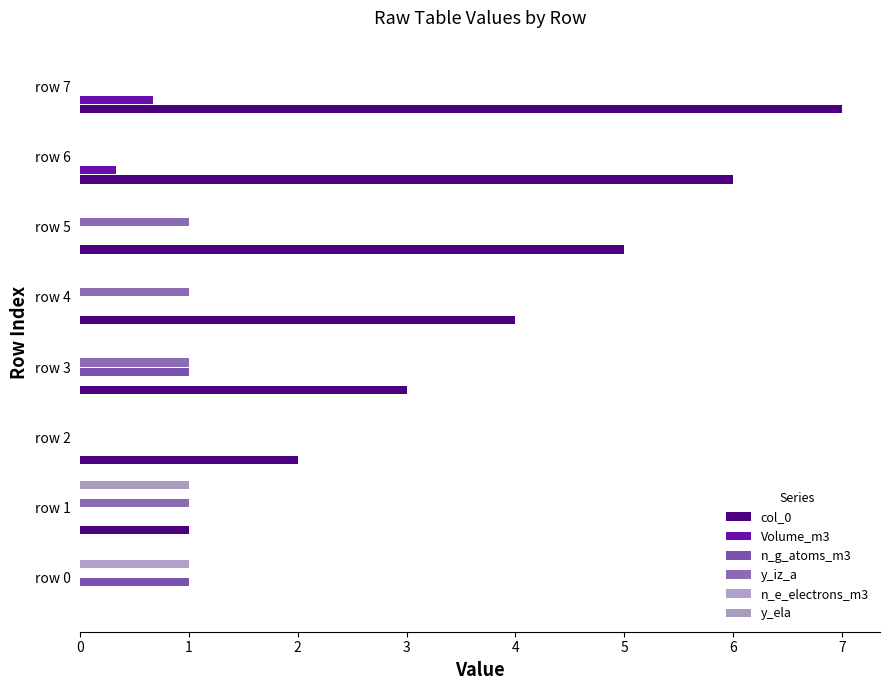

How many series are shown in this chart?

6